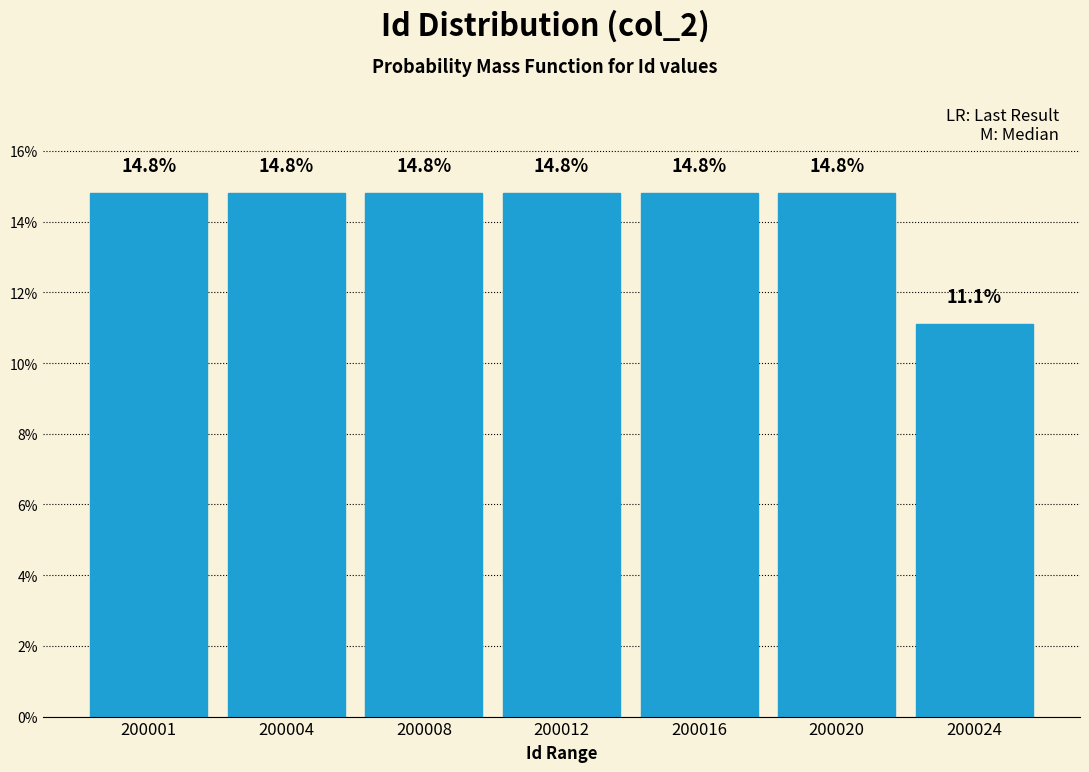

Reading left to right, transcribe all the data shown in this chart.

200001=14.8	200004=14.8	200008=14.8	200012=14.8	200016=14.8	200020=14.8	200024=11.1